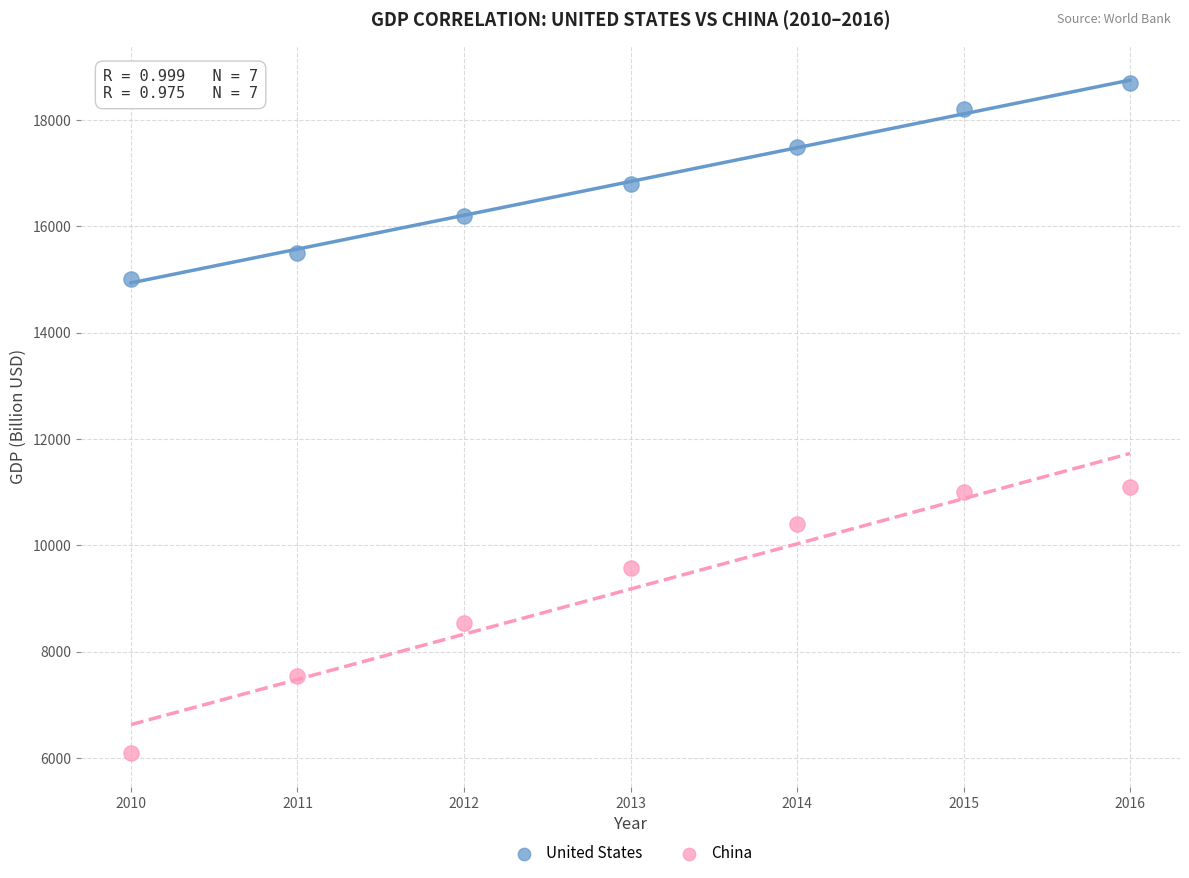

Across all data points, what is the range of X values (max minus min)?

6